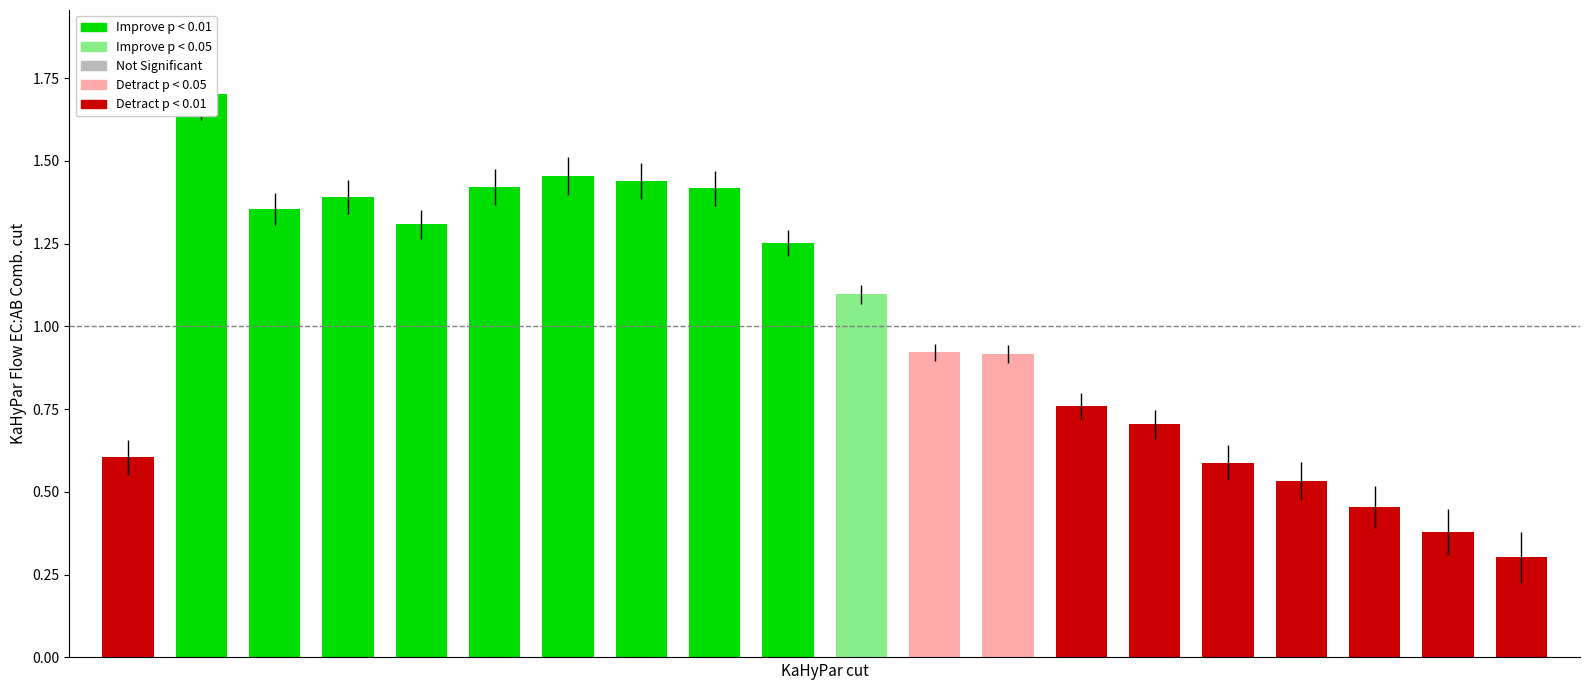

Reading right to left, list all the values displayed in this chart.

0.3	0.4	0.5	0.5	0.6	0.7	0.8	0.9	0.9	1.1	1.3	1.4	1.4	1.5	1.4	1.3	1.4	1.4	1.7	0.6